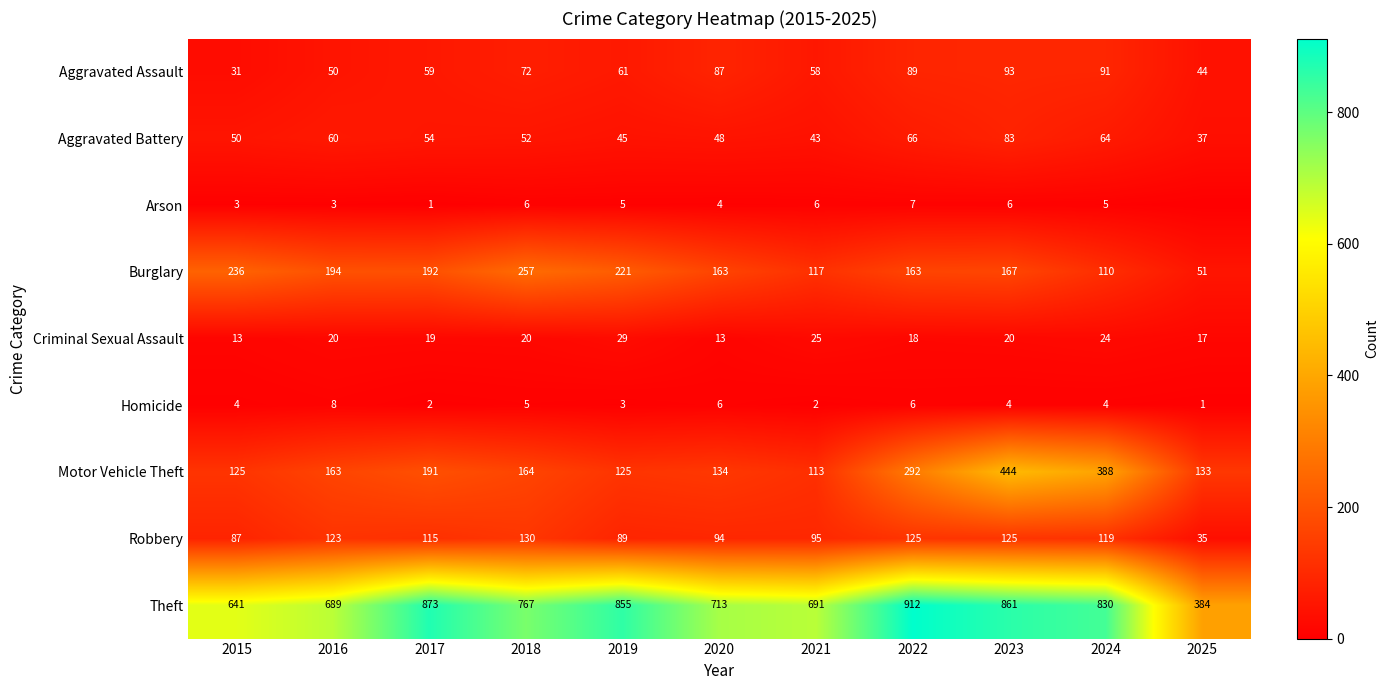

At which category does the chart reach its peak across all series?

2022